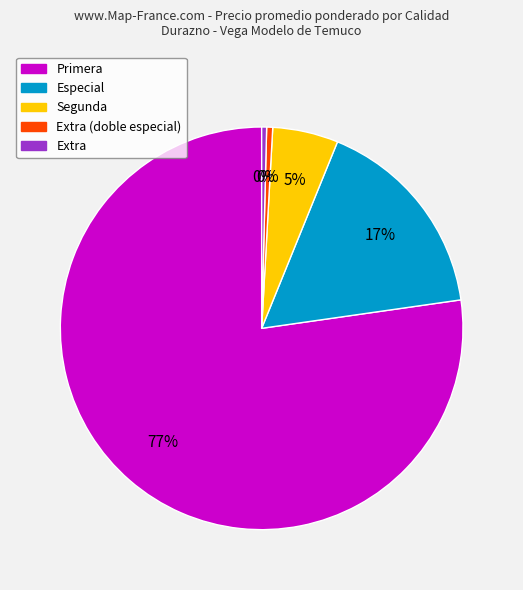

Is there a majority slice in this chart?

Yes